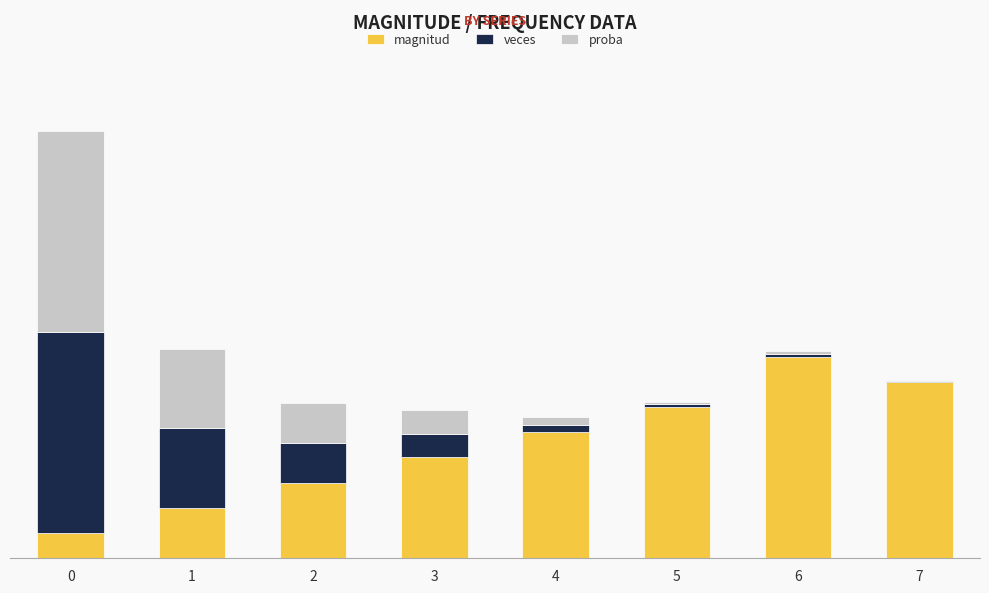

What is the approximate value of magnitud at 6?

1.0